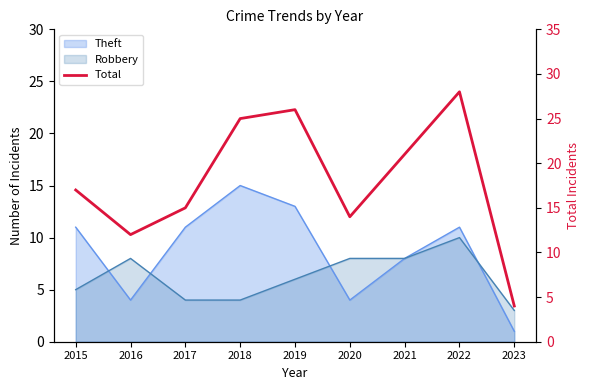

What is the value of the 2nd point from the left?

12